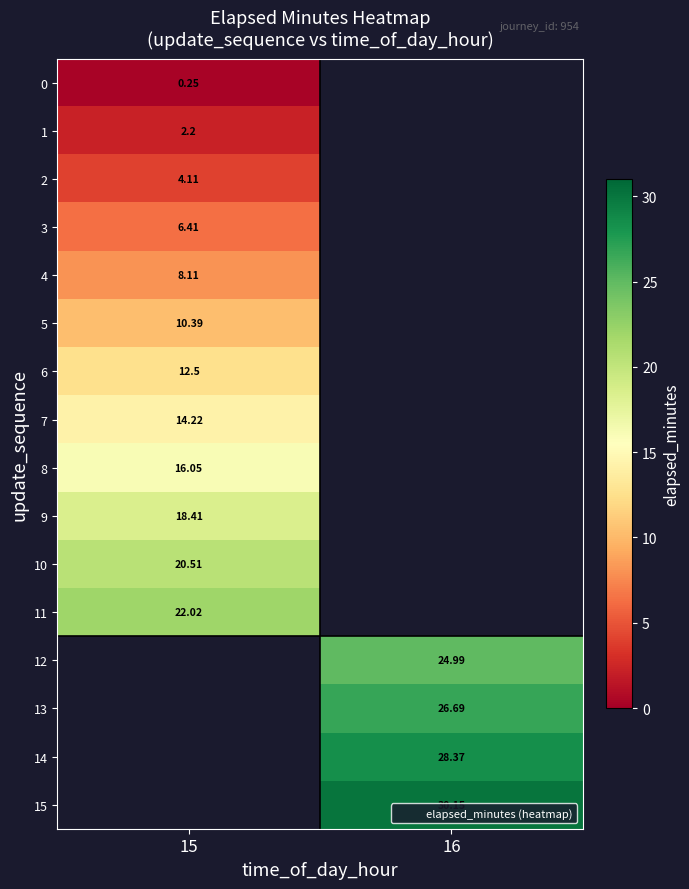

At how many categories does at least one series exceed 11?

2